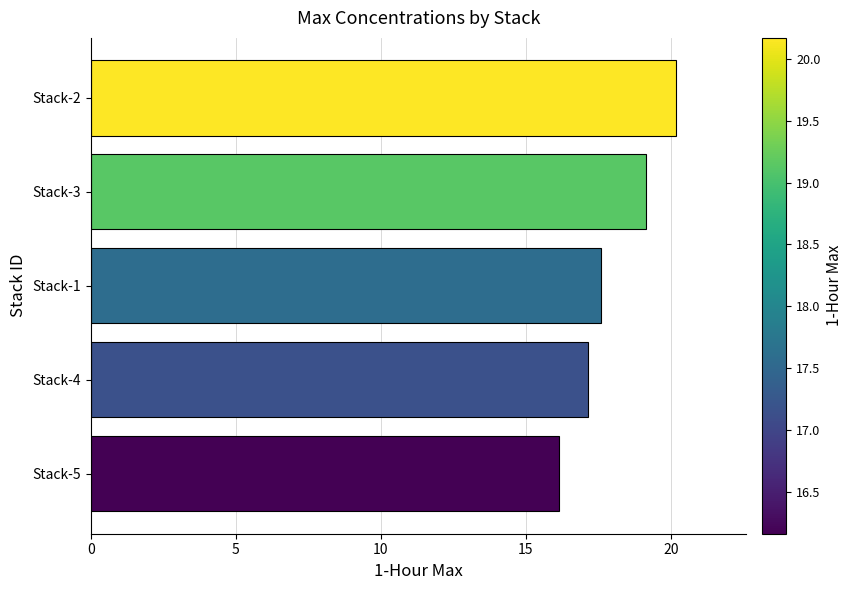

What is the difference between the maximum and minimum values?

4.0